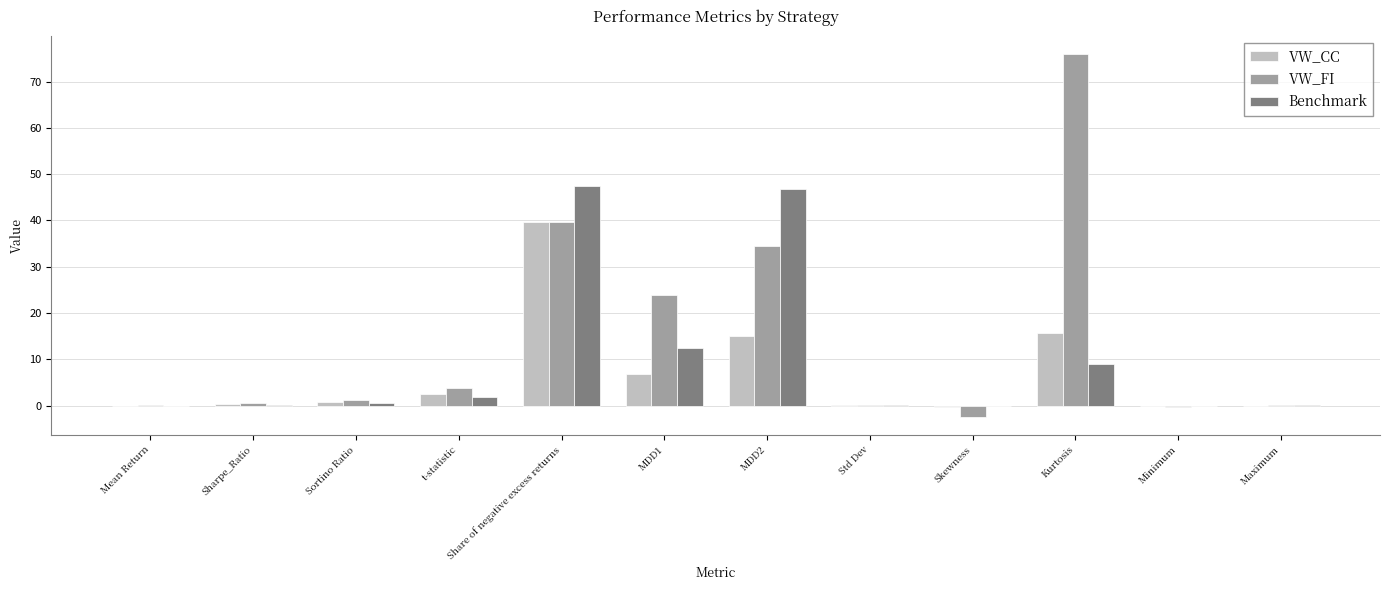

Which series changed the most between Sortino Ratio and MDD1?

VW_FI